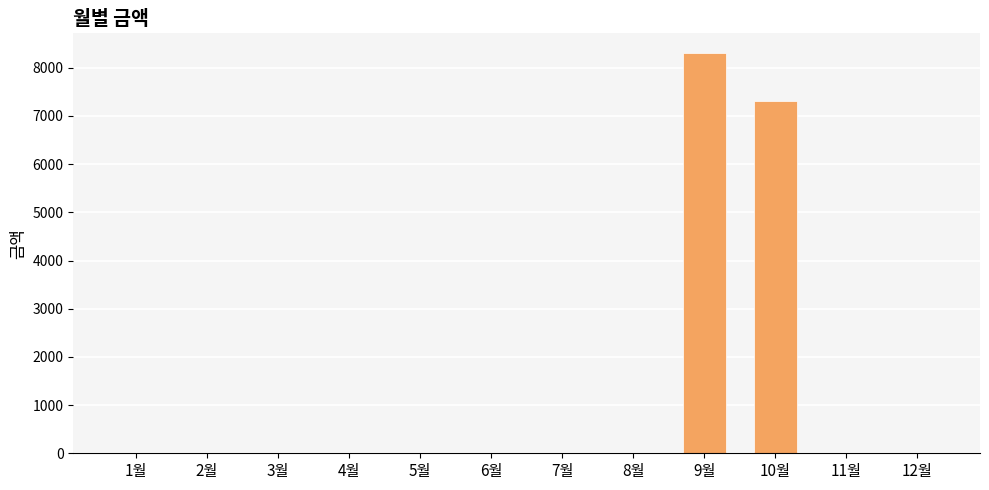

How many values exceed 0?

2